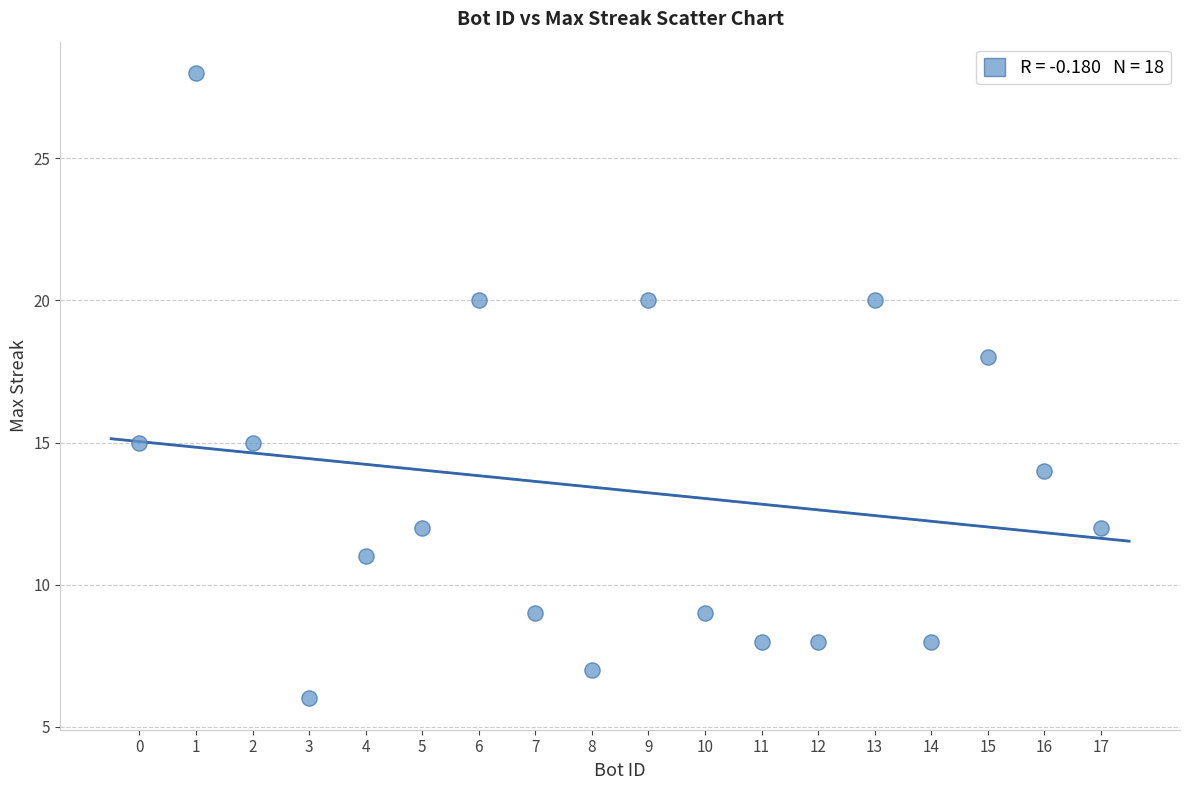

What Y value in the scatter plot is closest to 17?

18